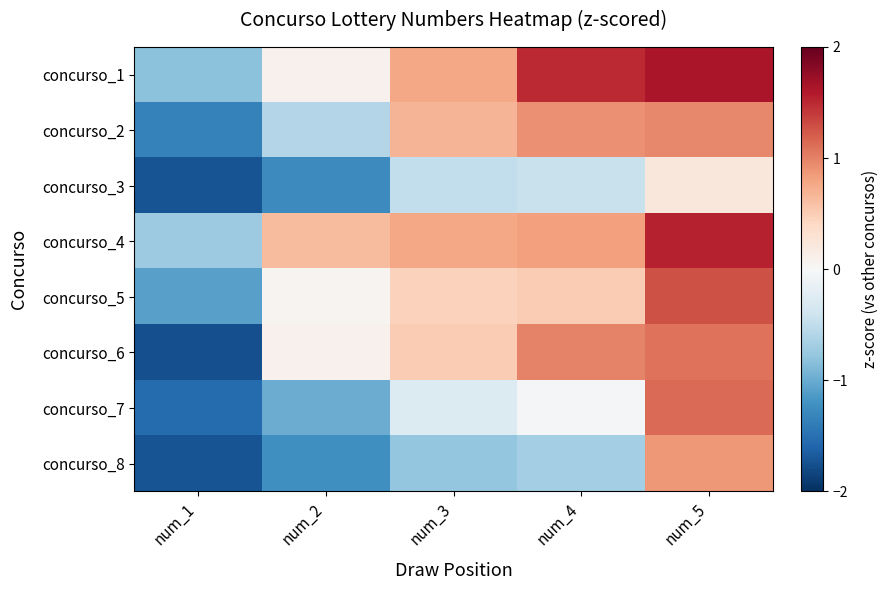

Reading left to right, list all the values displayed in this chart.

concurso_1: num_1=-0.8	num_2=0.1	num_3=0.8	num_4=1.5	num_5=1.6
concurso_2: num_1=-1.4	num_2=-0.6	num_3=0.7	num_4=0.9	num_5=1.0
concurso_3: num_1=-1.7	num_2=-1.3	num_3=-0.5	num_4=-0.5	num_5=0.2
concurso_4: num_1=-0.7	num_2=0.6	num_3=0.8	num_4=0.8	num_5=1.5
concurso_5: num_1=-1.1	num_2=0.0	num_3=0.5	num_4=0.5	num_5=1.3
concurso_6: num_1=-1.8	num_2=0.1	num_3=0.5	num_4=1.0	num_5=1.1
concurso_7: num_1=-1.5	num_2=-1.0	num_3=-0.3	num_4=-0.0	num_5=1.1
concurso_8: num_1=-1.7	num_2=-1.2	num_3=-0.8	num_4=-0.7	num_5=0.9